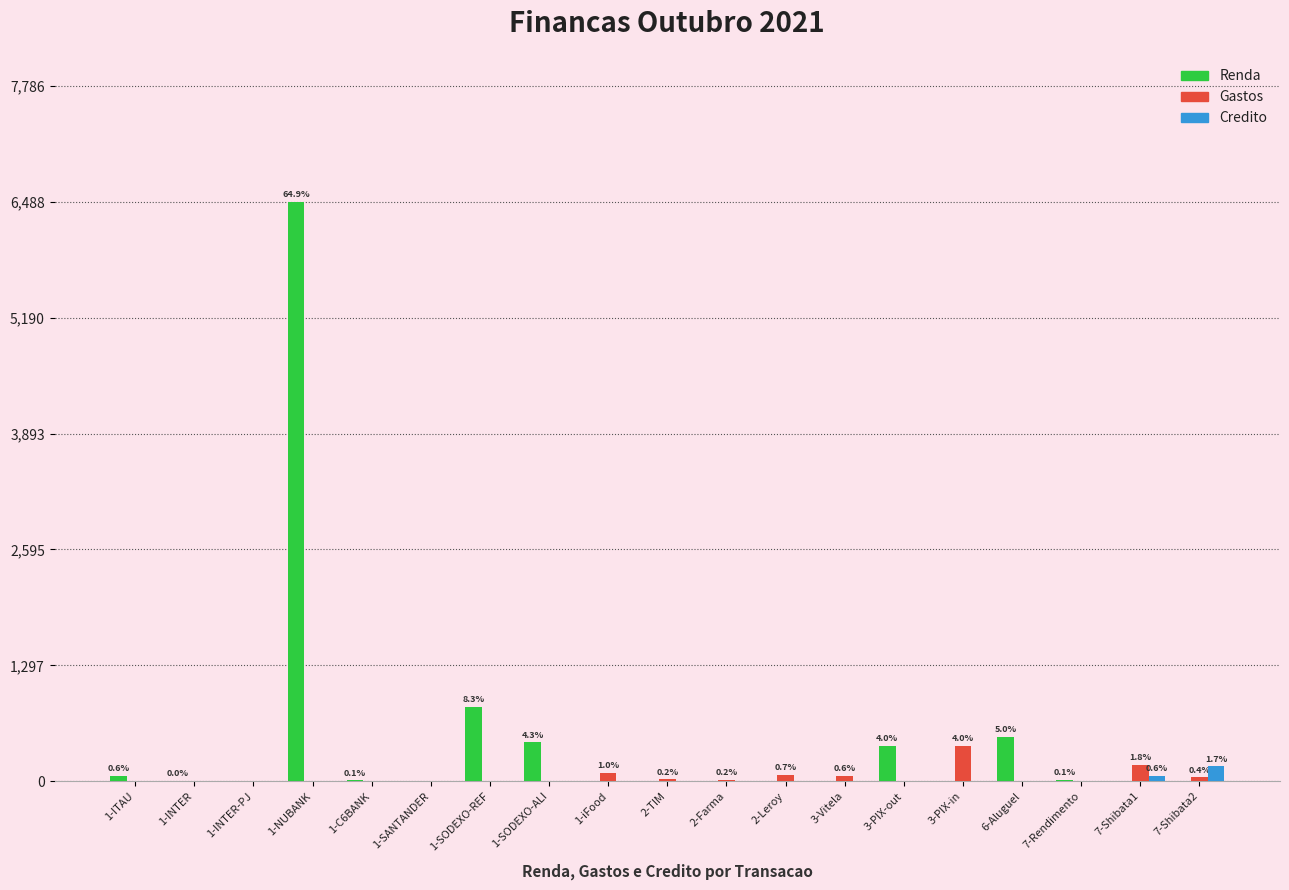

At which label is Renda closest to 3244?

1-SODEXO-REF